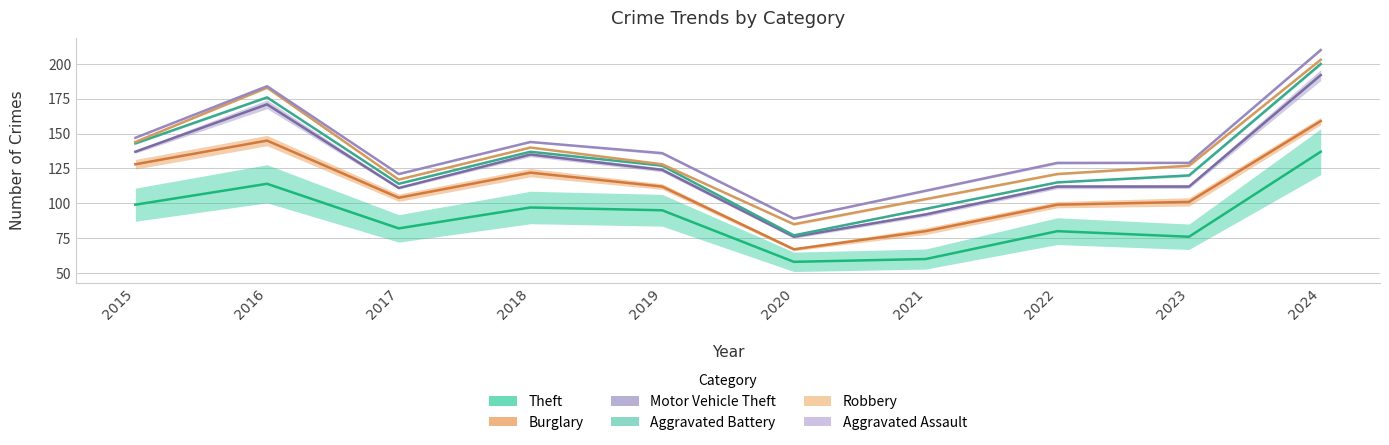

What is the sum of the Aggravated Battery values at 2023 and 2019?

247